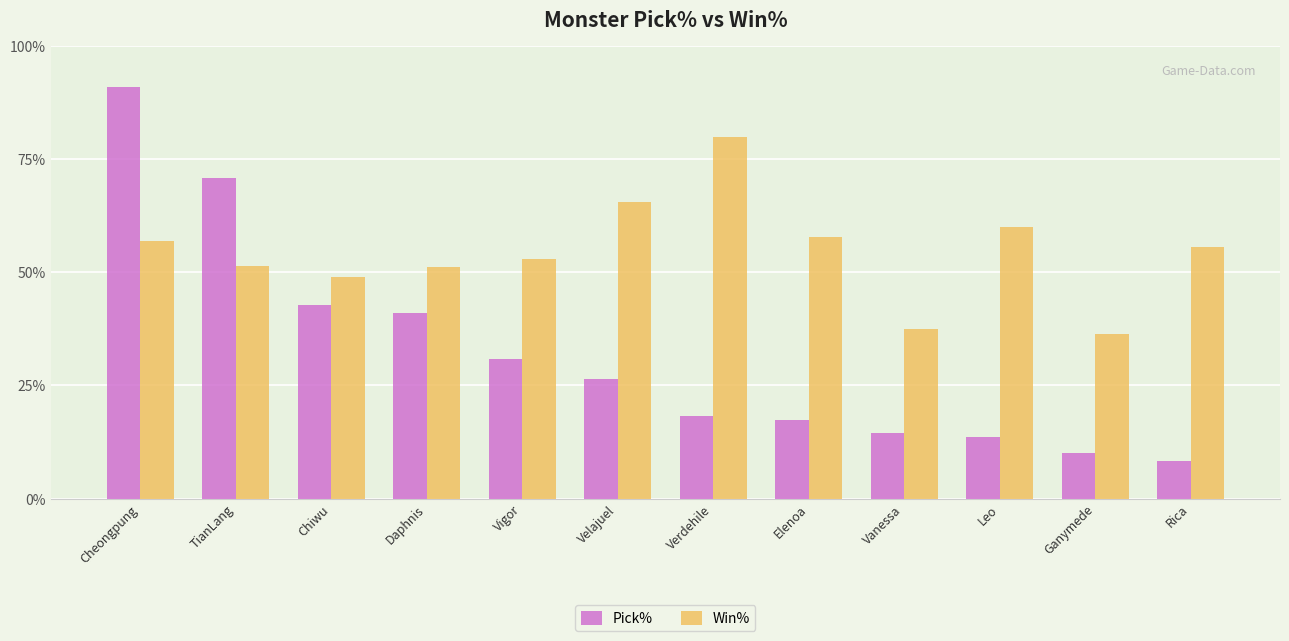

Rank the series at Ganymede from lowest to highest value.

Pick%, Win%